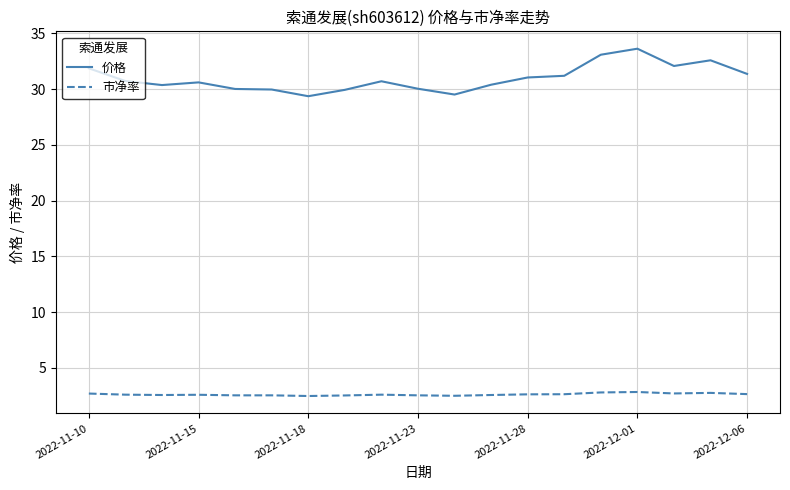

Rank the series by their maximum value, from highest to lowest.

价格, 市净率